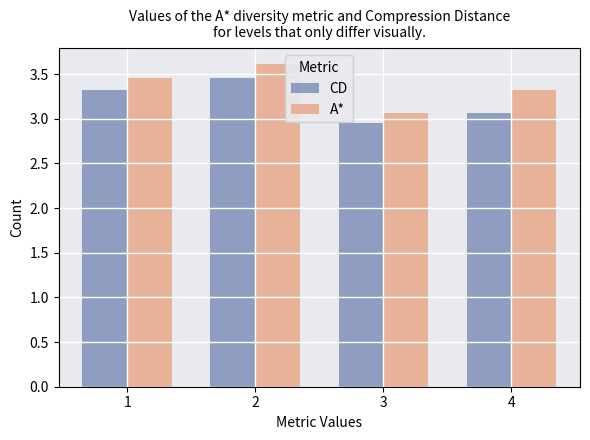

What is the greatest value displayed?

3.6